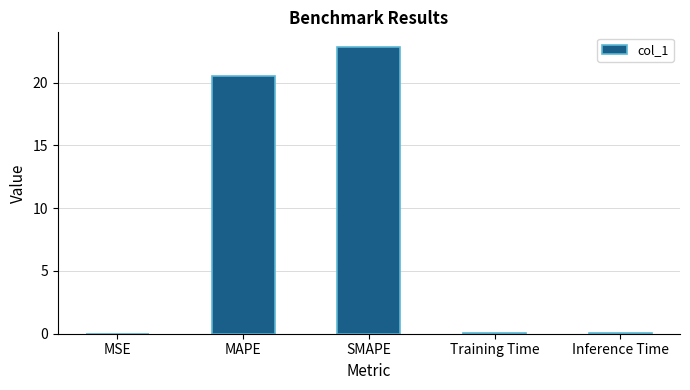

What is the ratio of the value at SMAPE to the value at MAPE?

1.1